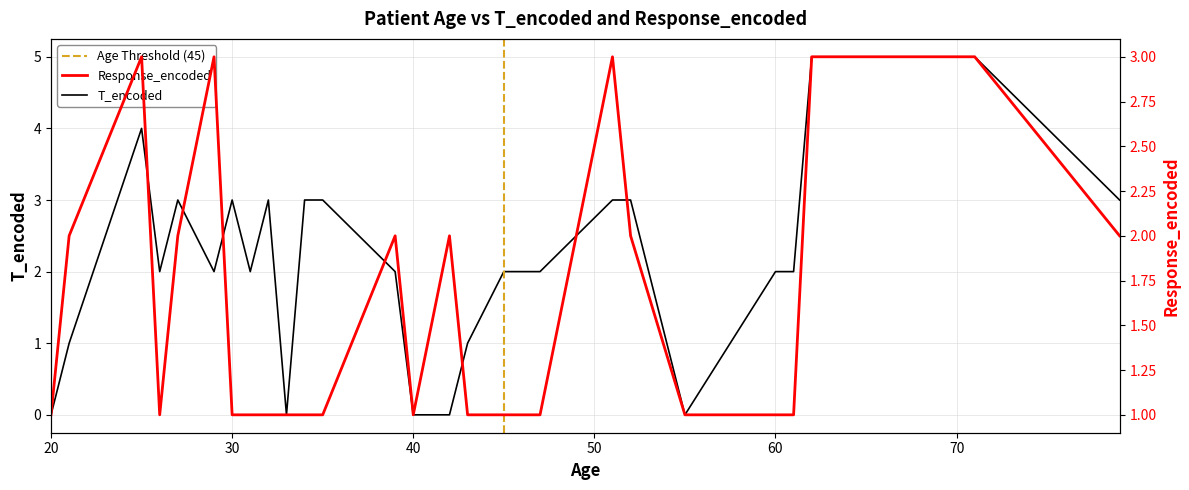

What is the maximum value for Response_encoded?

3